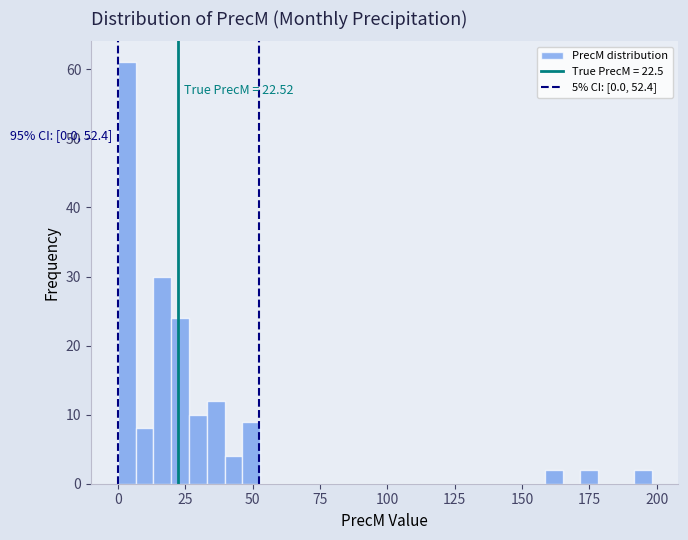

Read against the x-axis, roughly where is the centre of the tallest bar?

5